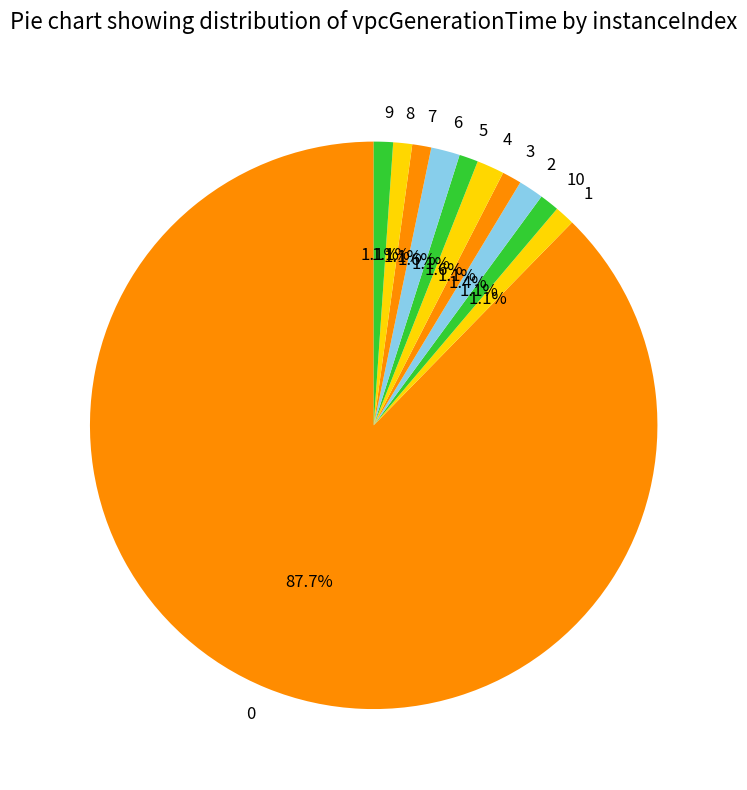

True or false: 0 accounts for 78% of the total.

False